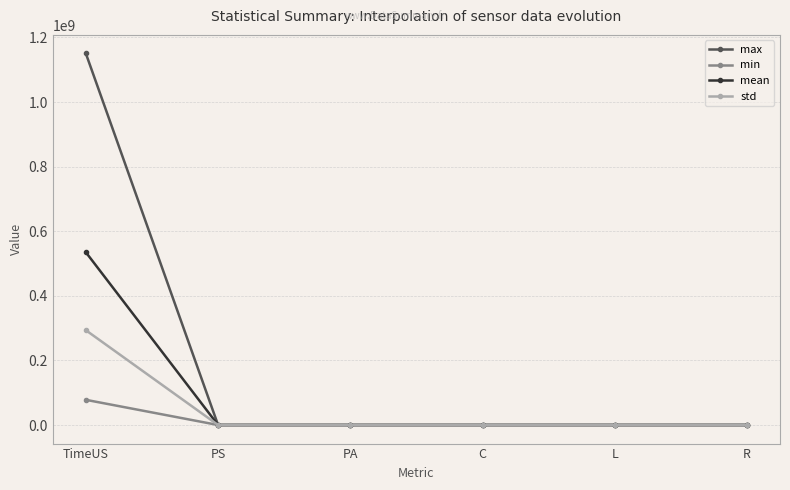

True or false: mean has a value of 0.0 at R.

True